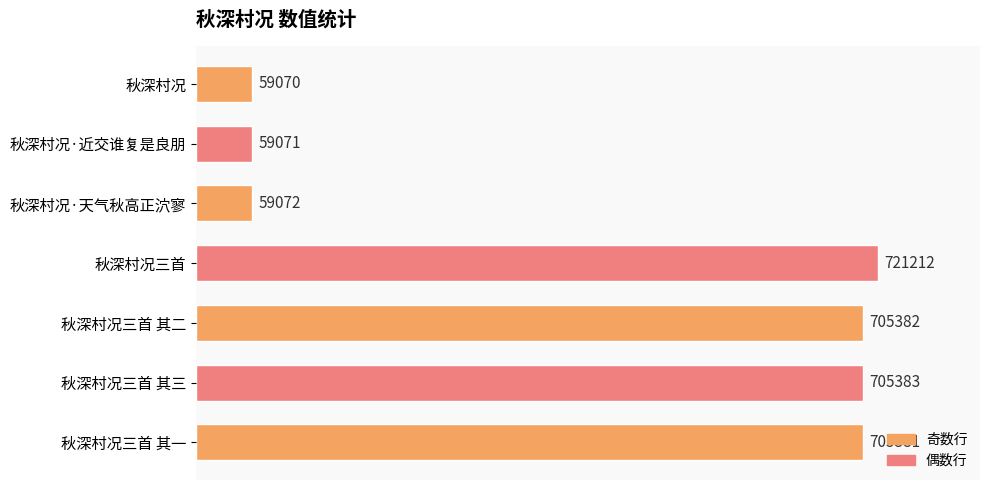

What is the difference between the maximum and minimum values?

662142